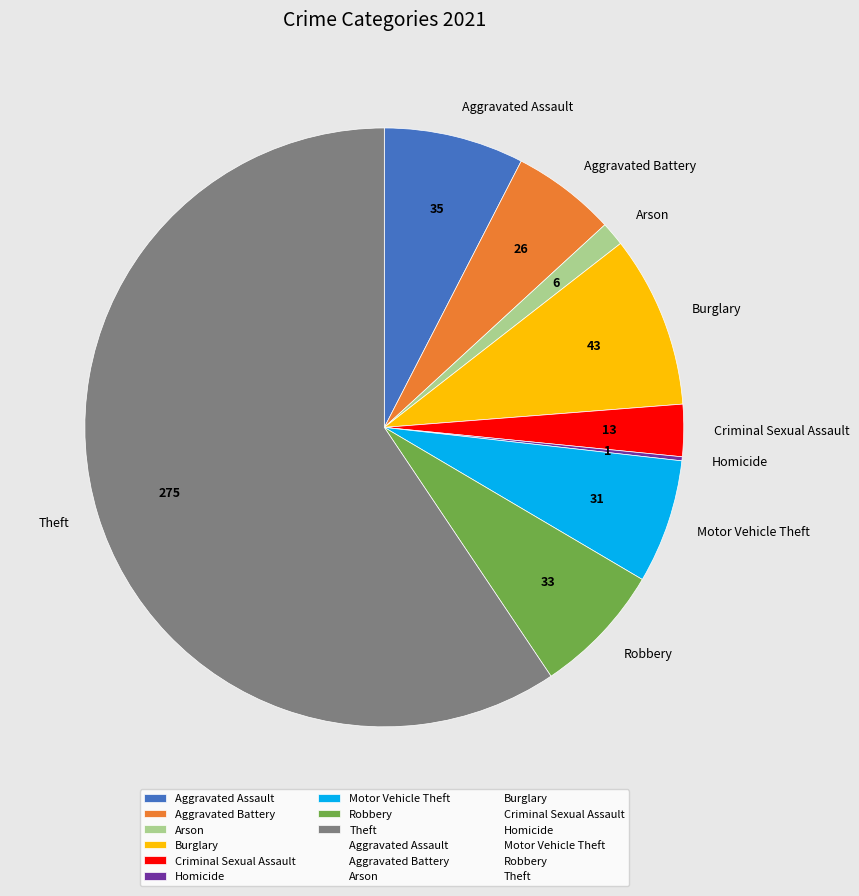

Which category has the biggest portion of the pie?

Theft